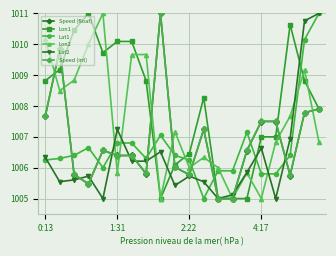

What is the lowest value of the Lon2 series?

1005.0